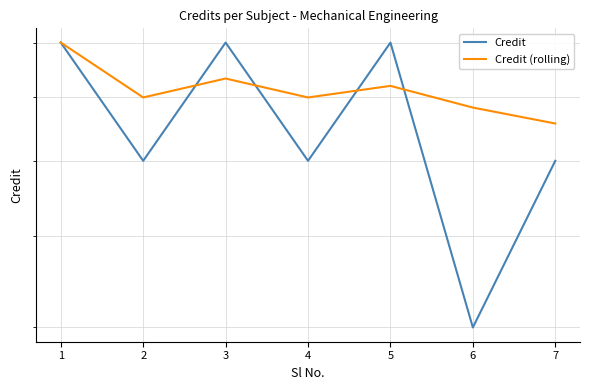

Reading left to right, extract all data points from this chart.

Credit: 8.0	6.0	8.0	6.0	8.0	4.0	6.0
Credit (rolling): 8.0	7.0	7.3	7.0	7.2	6.8	6.6